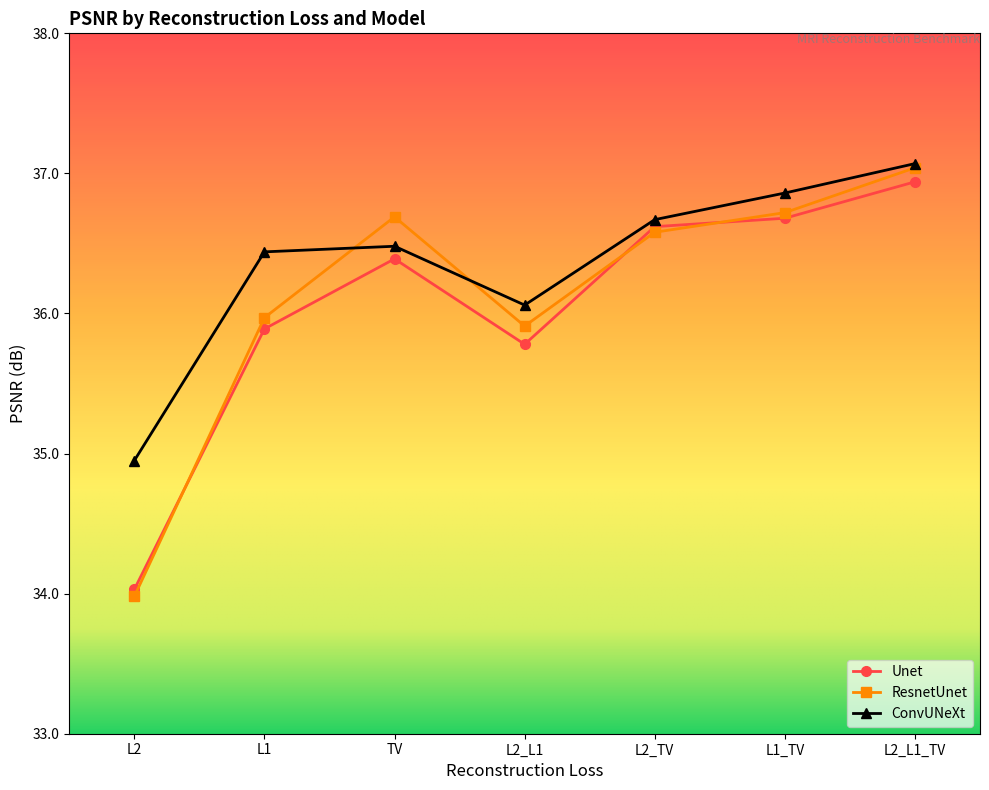

What is the difference between the maximum and minimum values in the Unet series?

2.9